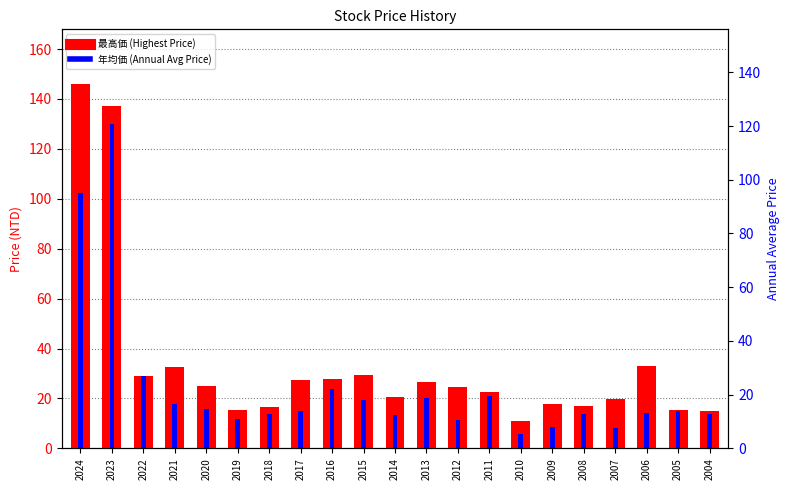

True or false: 最高価 (Highest Price) has a value of 16.8 at 2008.

True